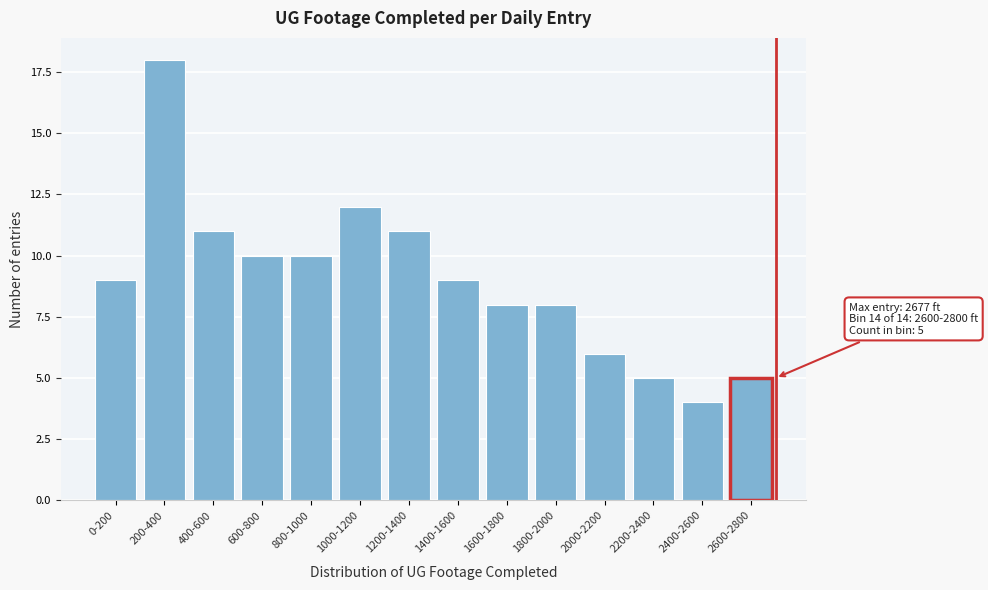

Reading right to left, what are all the values shown in this chart?

5	4	5	6	8	8	9	11	12	10	10	11	18	9